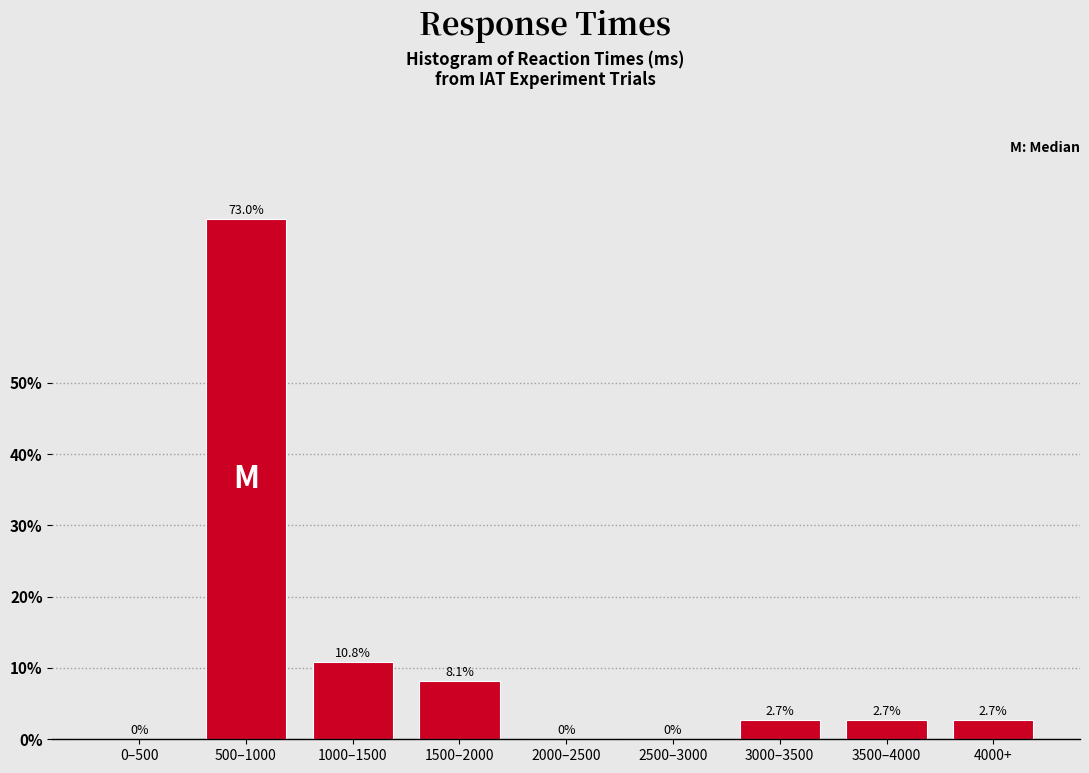

Reading right to left, transcribe all the data shown in this chart.

4000+=2.7	3500–4000=2.7	3000–3500=2.7	2500–3000=0.0	2000–2500=0.0	1500–2000=8.1	1000–1500=10.8	500–1000=73.0	0–500=0.0